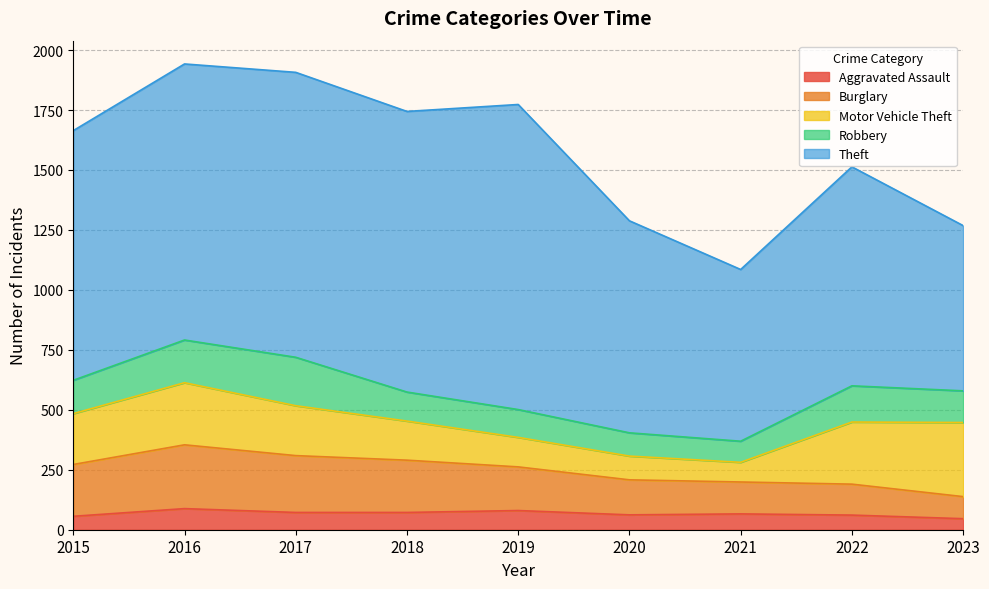

At how many categories does at least one series exceed 489?

9